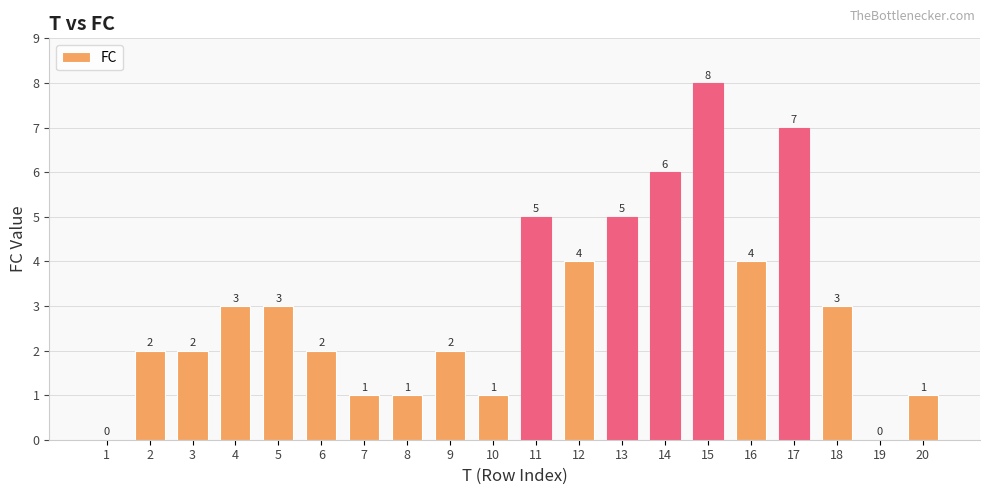

What is the difference between the values at 13 and 5?

2